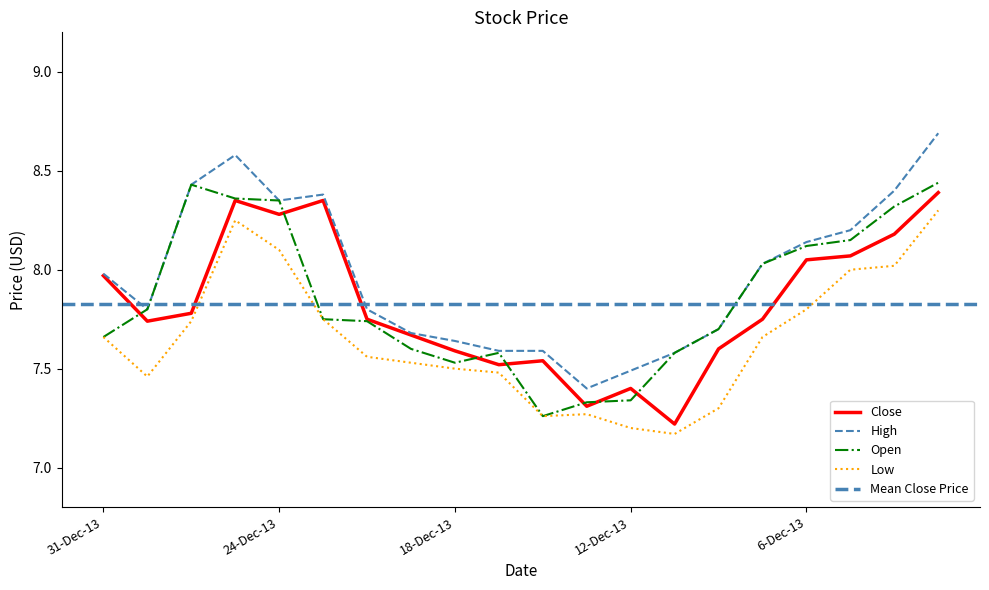

Which label corresponds to the largest value in the chart?

3-Dec-13